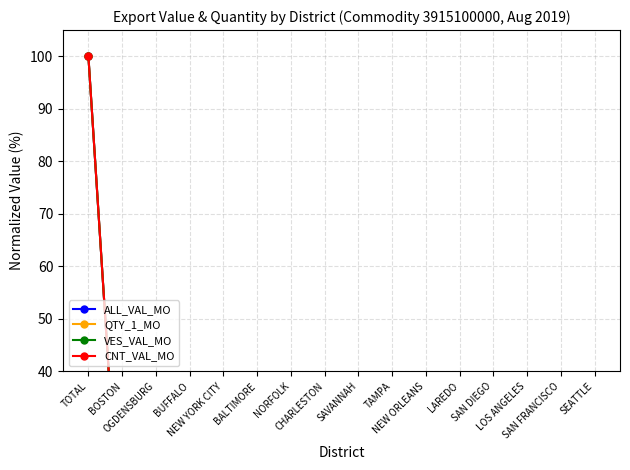

What is the label of the 3rd point from the left?

OGDENSBURG